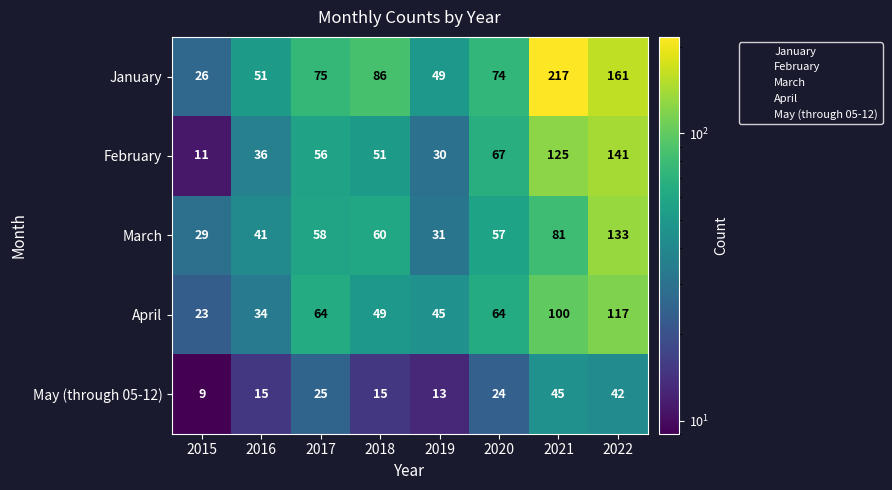

The value of April at 2016 is 34. True or false?

True